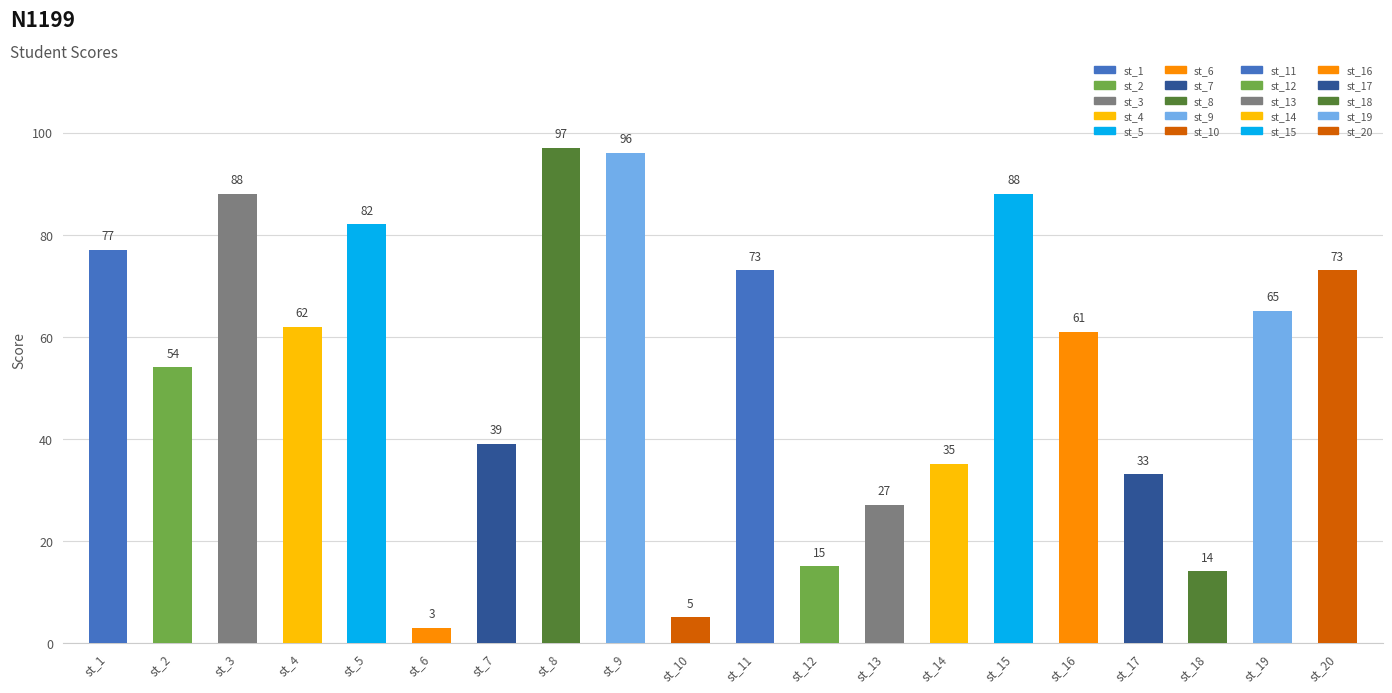

The value at st_20 is 73. True or false?

True